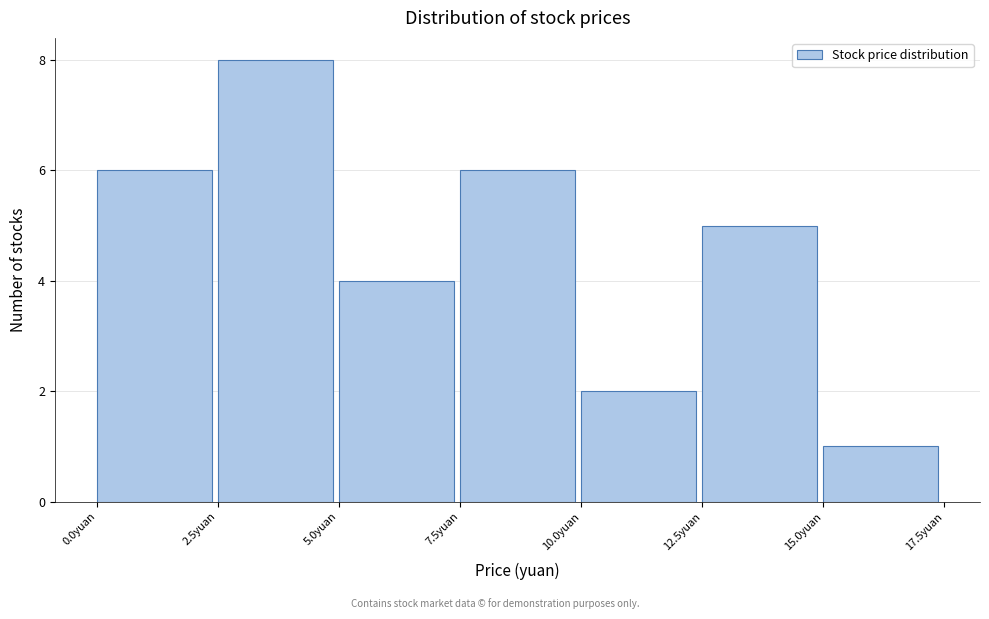

Which range on the x-axis has the tallest bar?

2.5 to 5.0